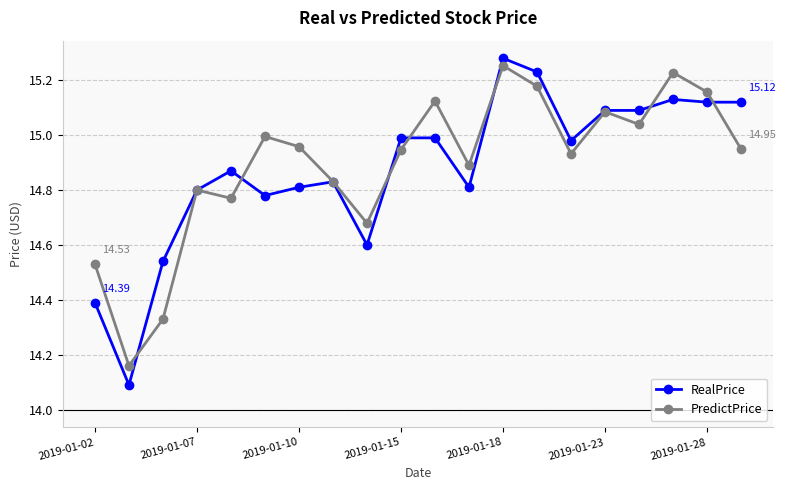

After their last crossing, which series has the higher values: PredictPrice or RealPrice?

RealPrice